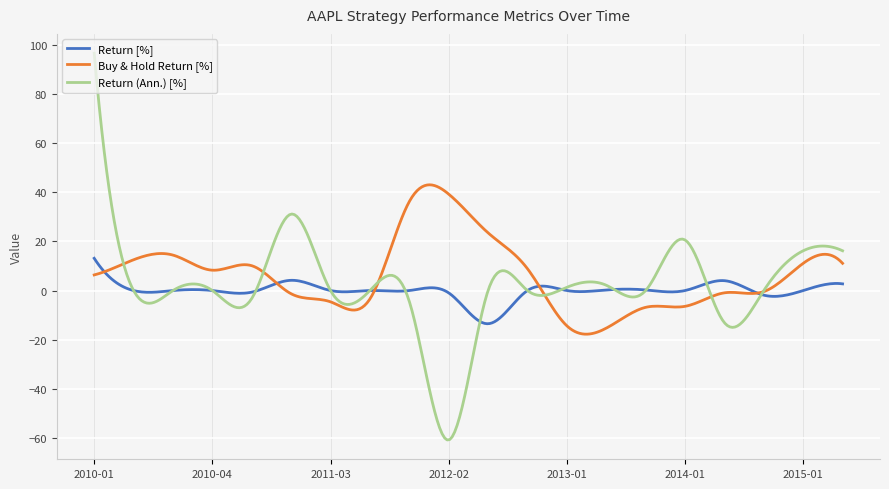

Which series has the largest range (max minus min)?

Return (Ann.) [%]